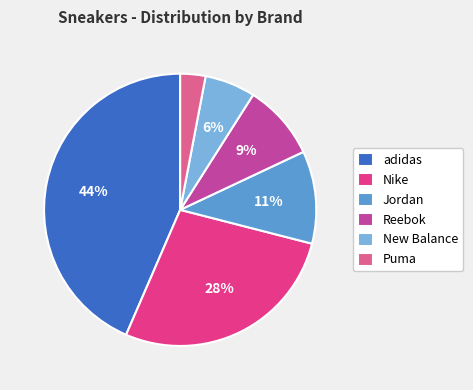

Do New Balance and Puma together represent more than half of the pie?

No